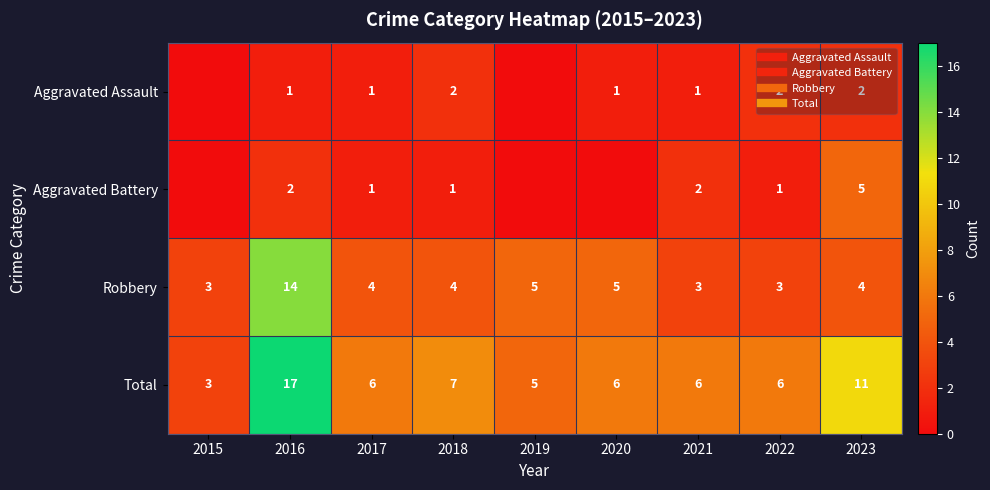

At how many categories does at least one series exceed 7?

2